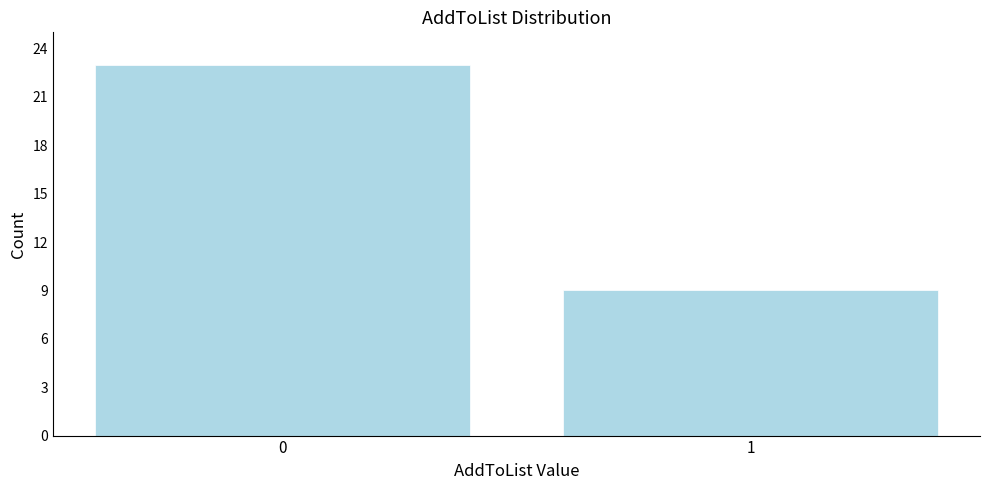

Reading left to right, transcribe all the data shown in this chart.

0=23	1=9